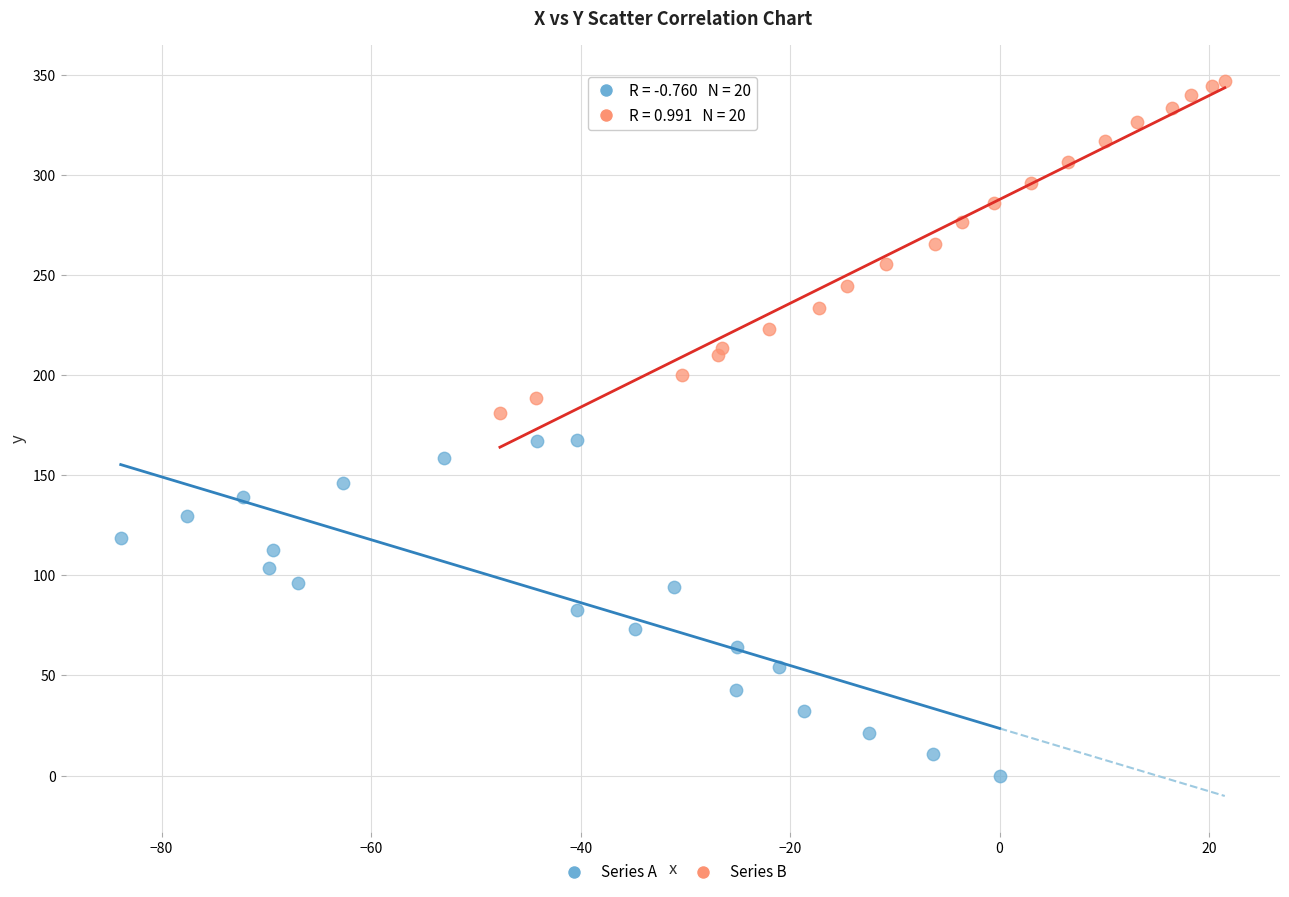

Which series reaches the minimum Y coordinate?

Series A